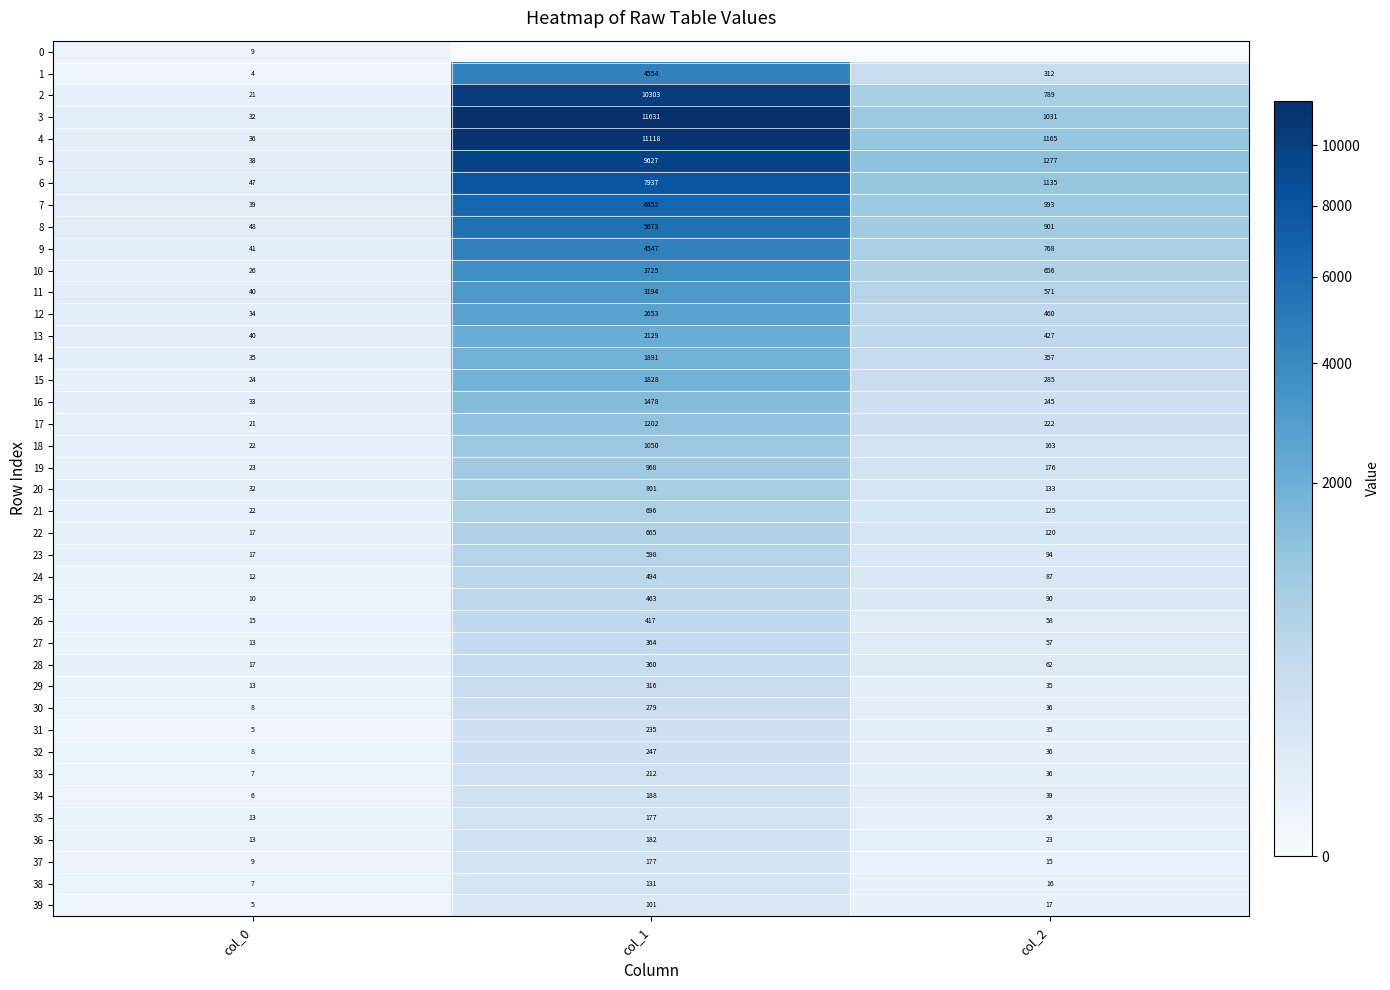

How many data points in 20 are less than 133?

1